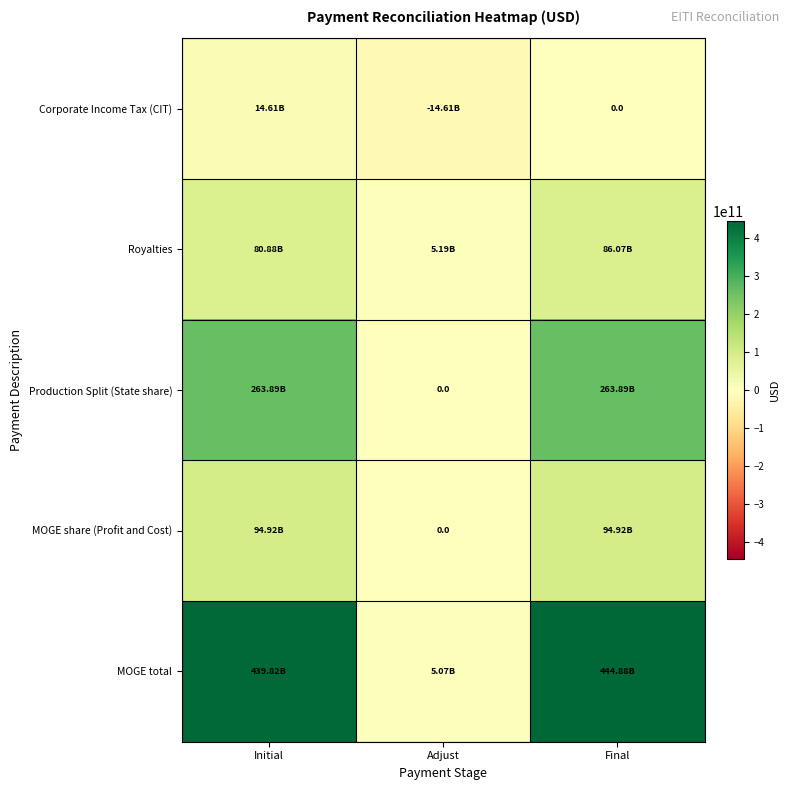

Between Initial and Final, which is larger?

Initial